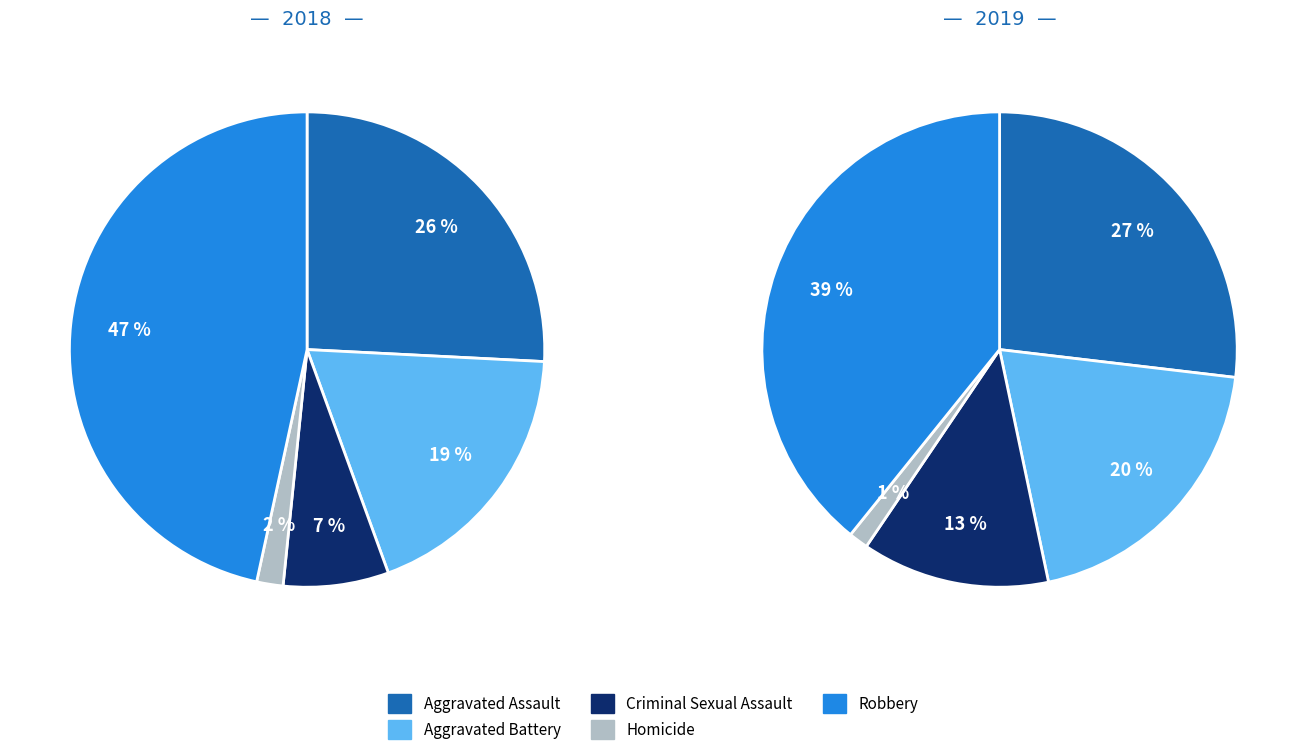

Which has a higher value, Robbery or Criminal Sexual Assault?

Robbery